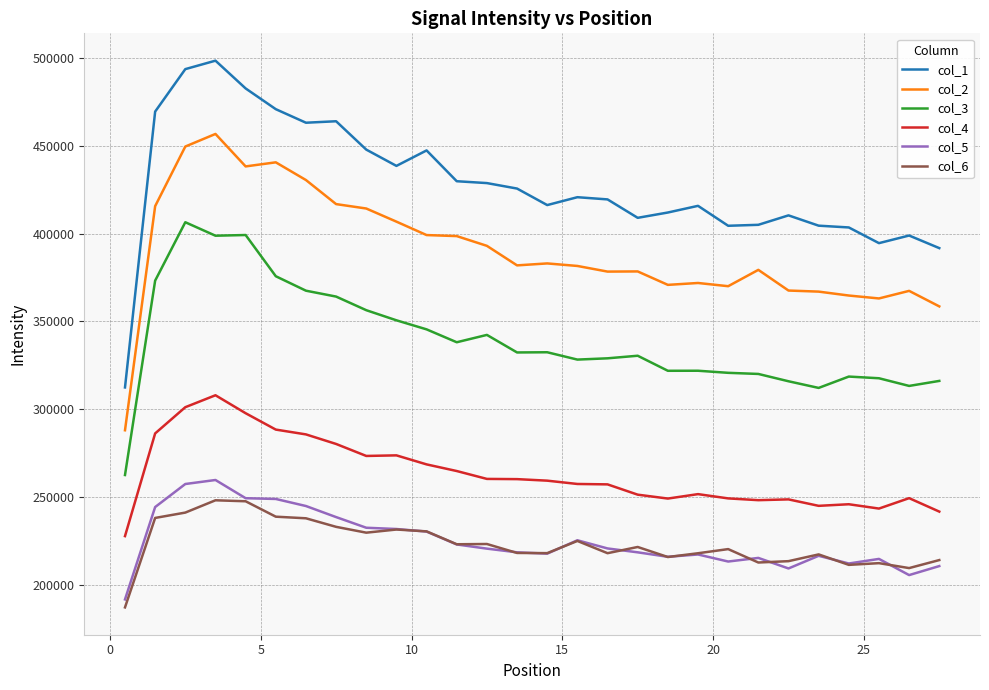

Does the chart display data point markers on the line(s)?

No